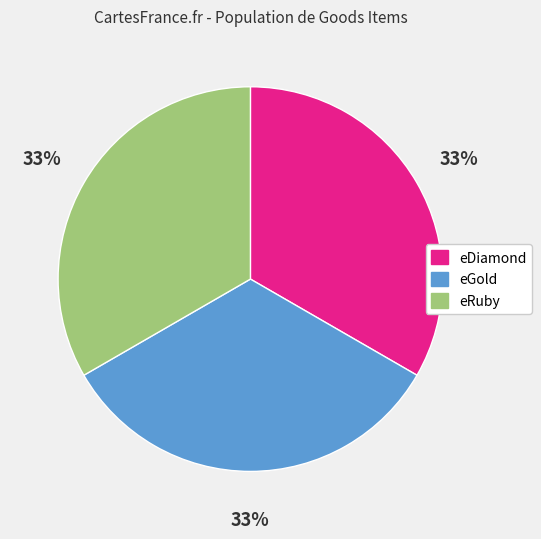

The eRuby slice represents 33% of the pie. True or false?

True